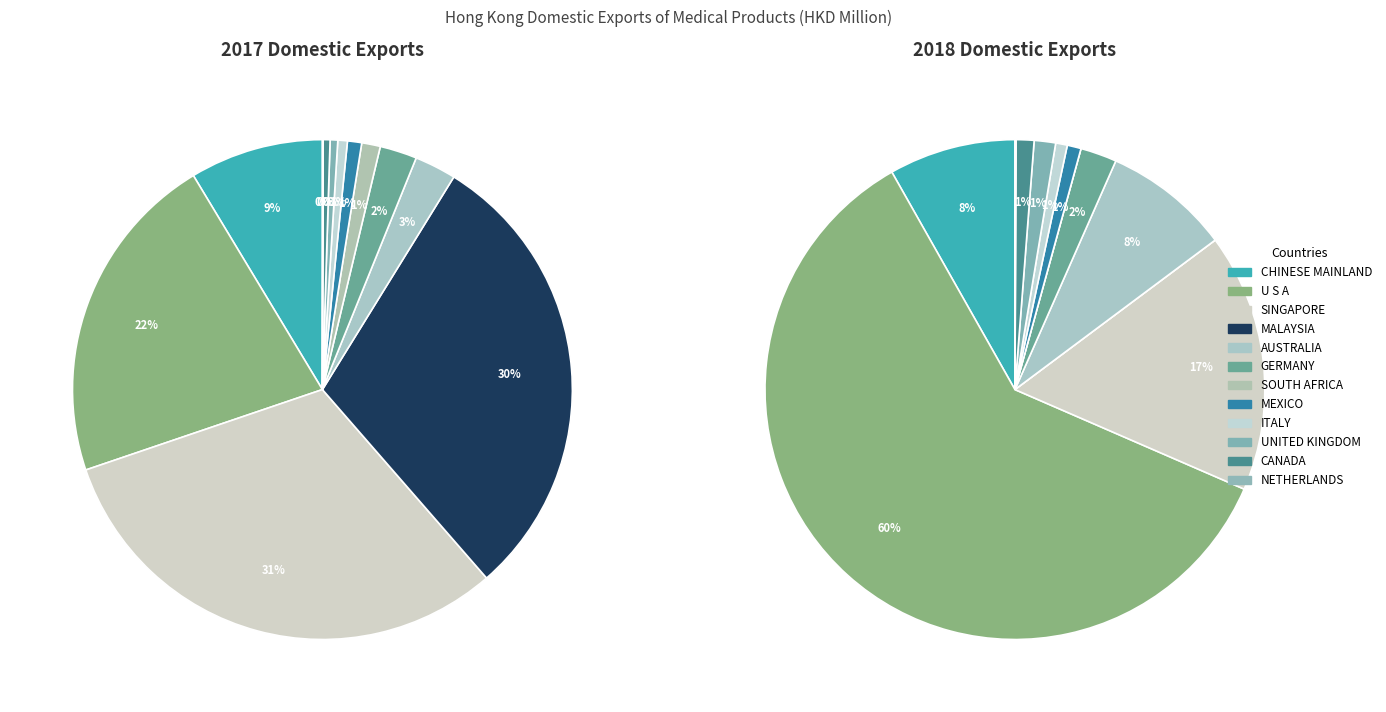

Rank the categories by values_2017 value from highest to lowest.

SINGAPORE, MALAYSIA, U S A, CHINESE MAINLAND, AUSTRALIA, GERMANY, SOUTH AFRICA, MEXICO, ITALY, UNITED KINGDOM, CANADA, NETHERLANDS